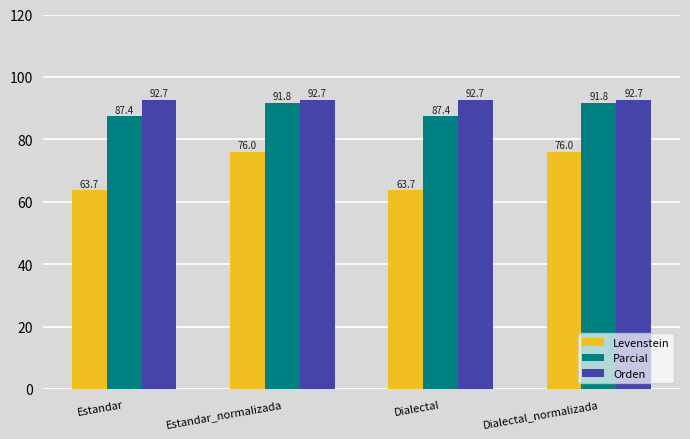

How many bars are there in total?

12